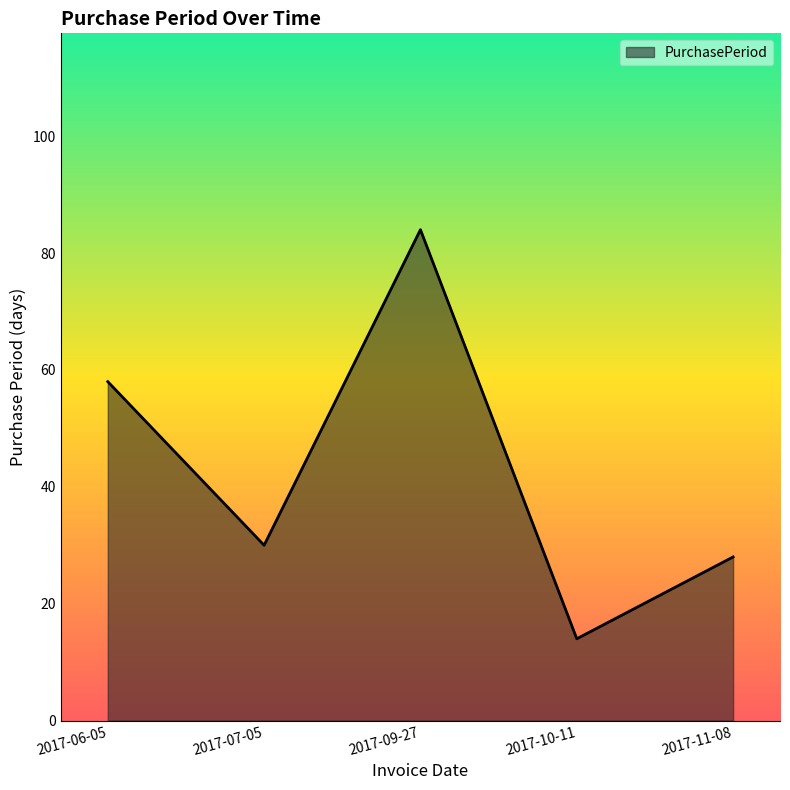

At which category does the chart reach its minimum across all series?

2017-10-11